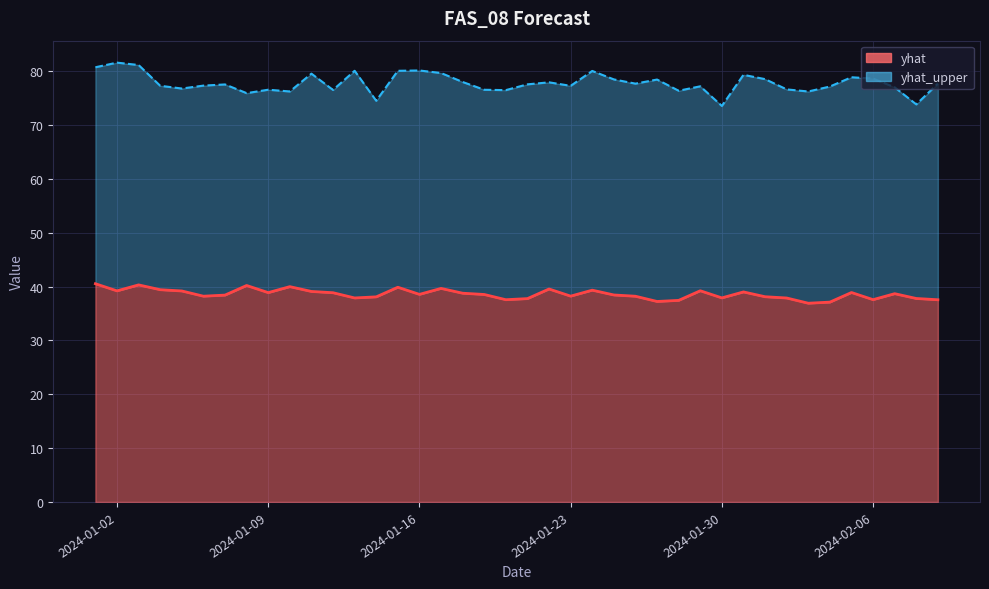

Rank the series at 2024-01-26 from lowest to highest value.

yhat, yhat_upper